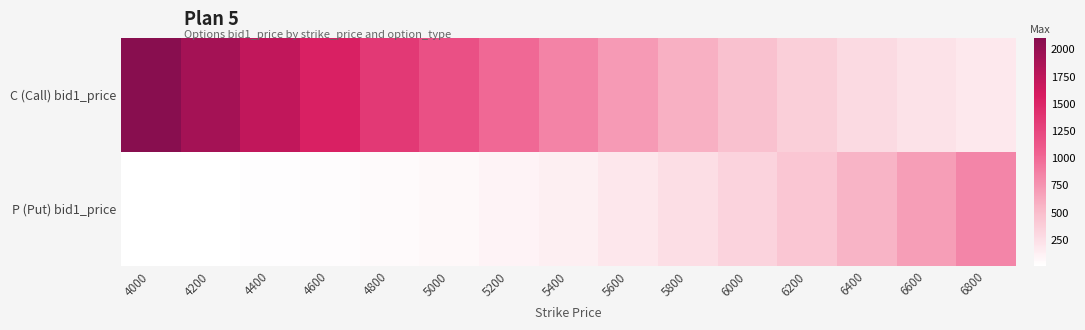

What is the minimum value shown in the chart?

10.0